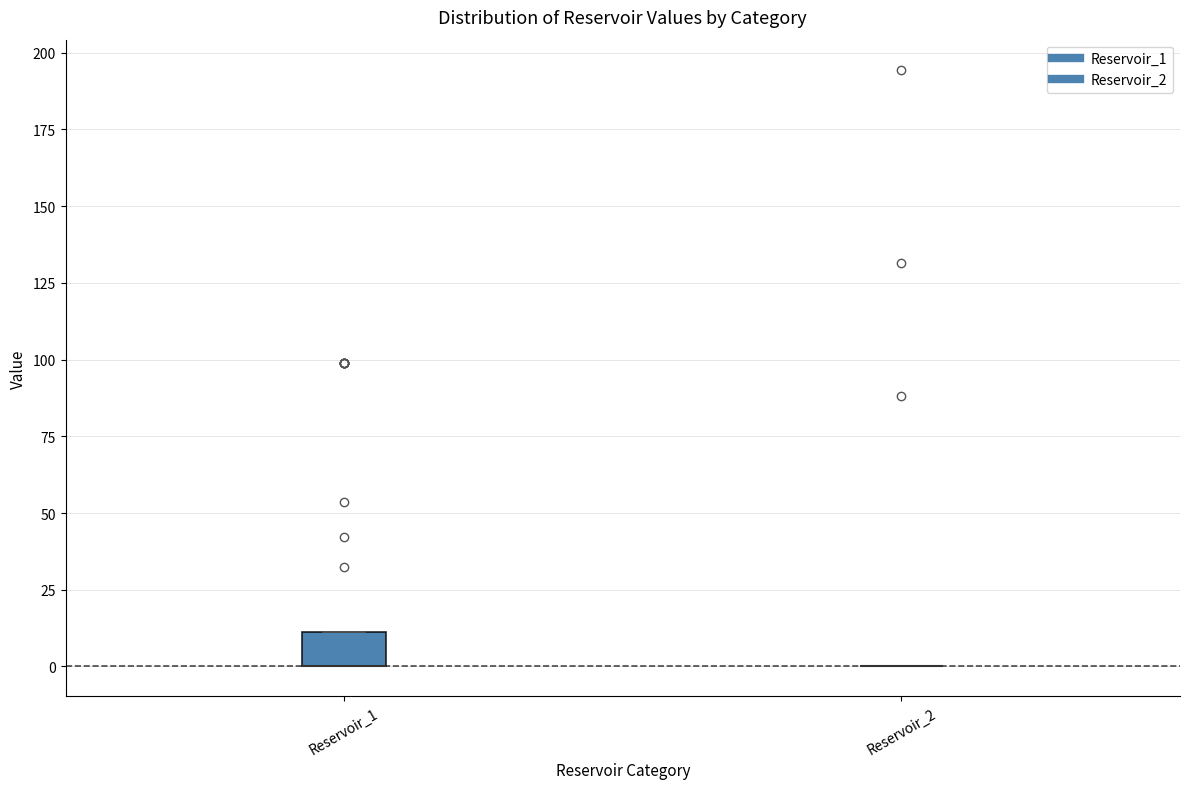

Reading left to right, read every box against the y-axis: the position of its median line, the range the box covers, and the ends of its whiskers. The values are not printed on the chart, so give them approximately, as read against the axis.

Reservoir_1: median 0 (drawn on the box's lower edge), box 0 to 10, whiskers 0 to 10
Reservoir_2: box collapsed to a line at 0, whiskers 0 to 0